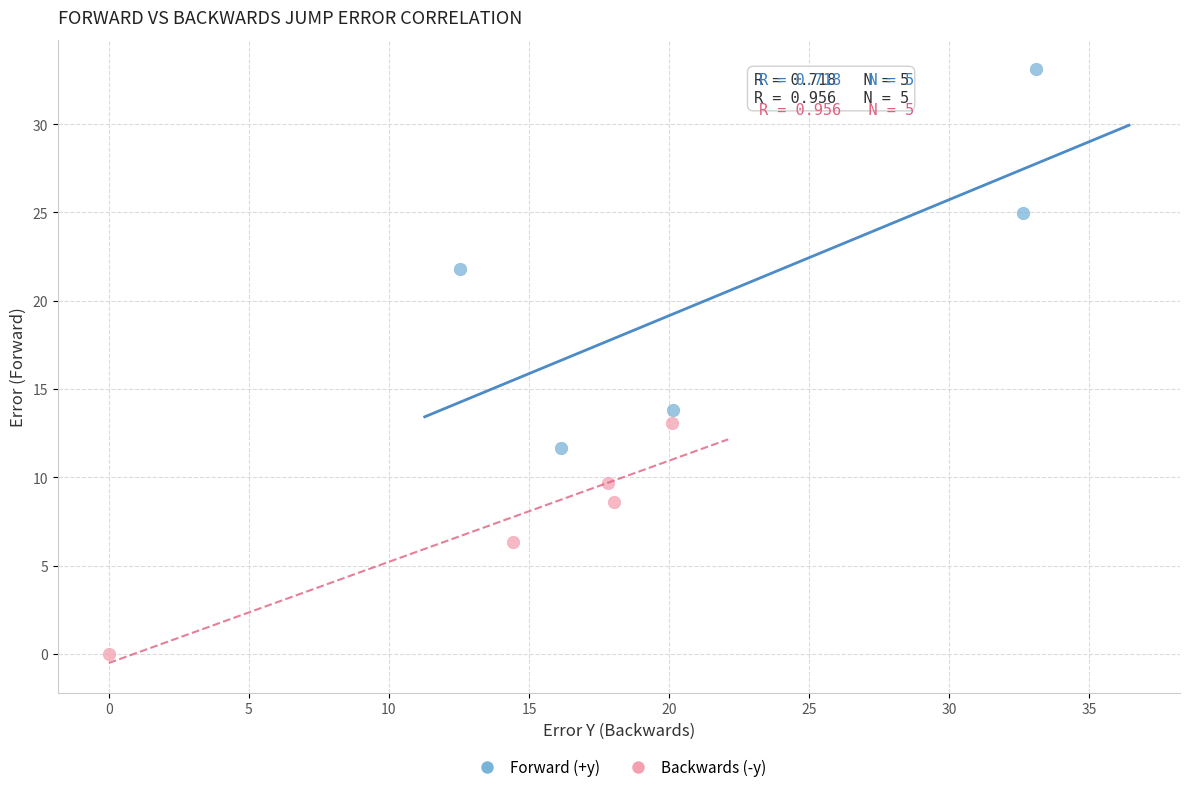

Which series has the largest Y range (max minus min)?

Forward (+y)